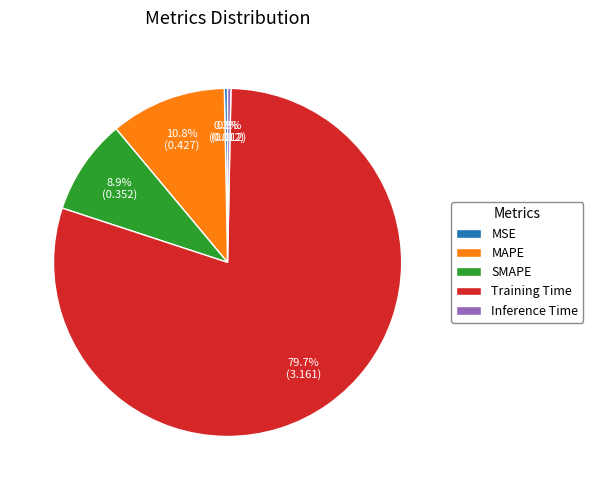

True or false: SMAPE accounts for 17% of the total.

False